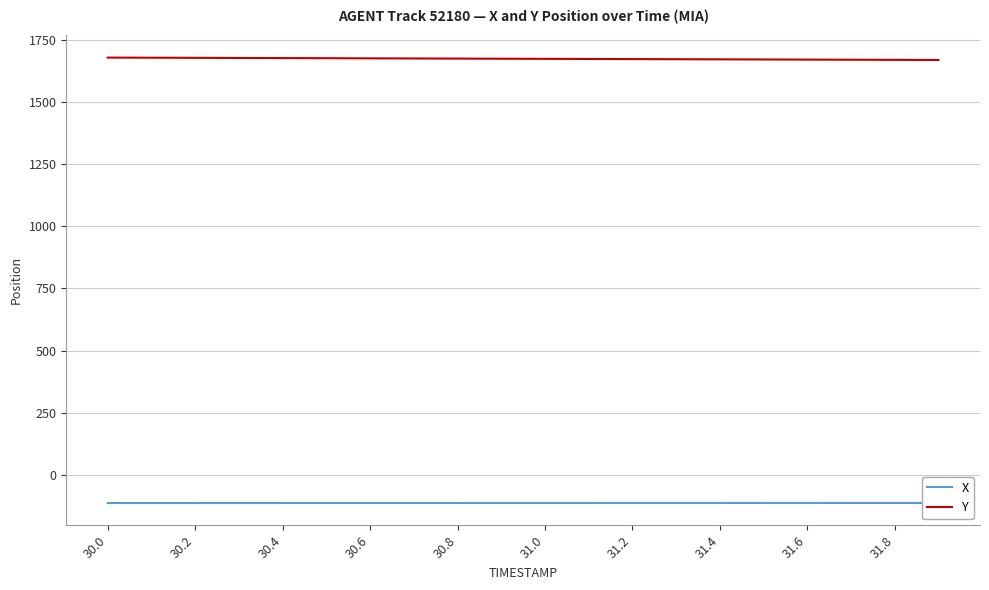

True or false: Y and X intersect in this chart.

False